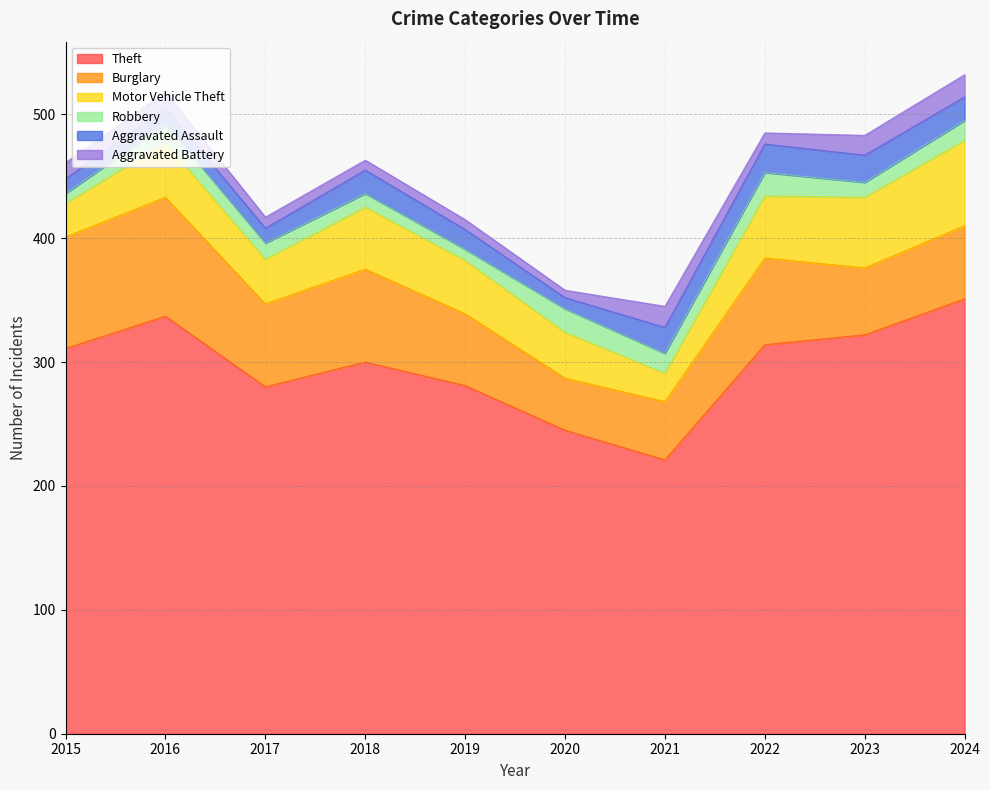

At 2016, list the series in order from largest to smallest.

Theft, Burglary, Motor Vehicle Theft, Robbery, Aggravated Assault, Aggravated Battery